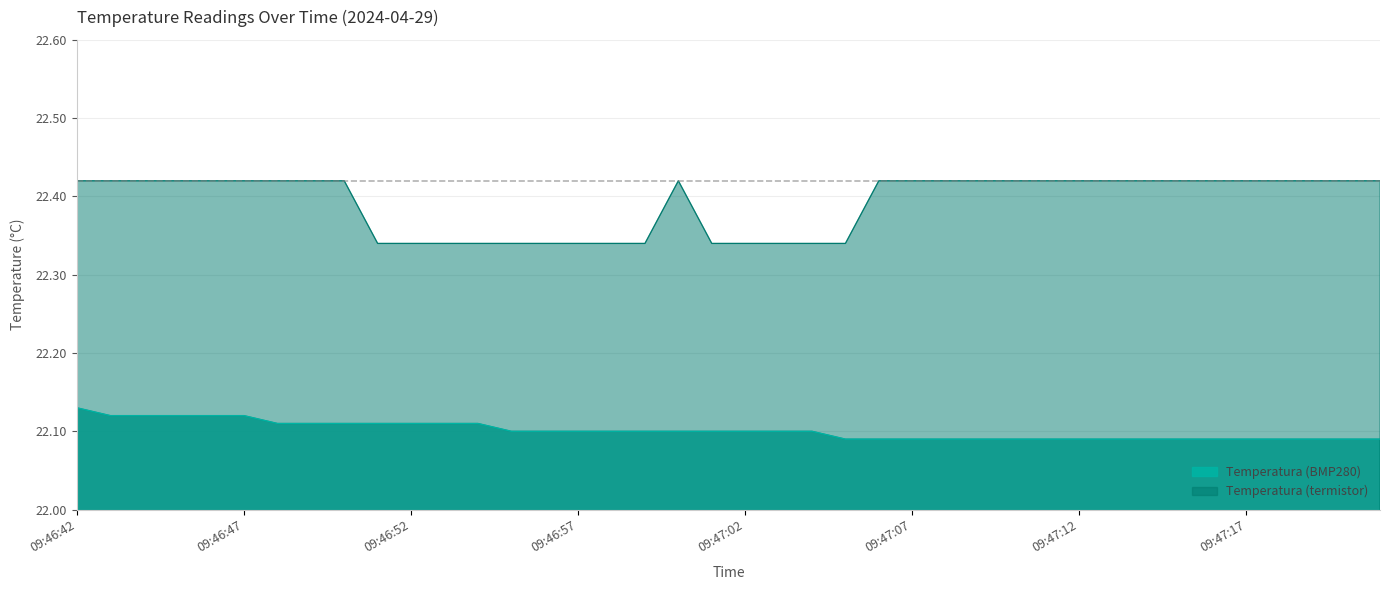

What is the label of the 27th point from the right?

09:46:55